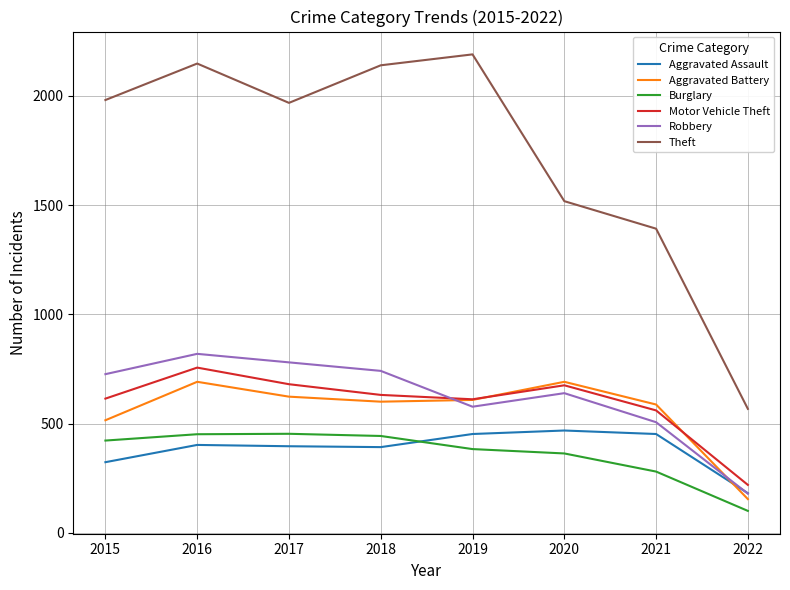

What is the spread (max minus min) of values at 2022?

467